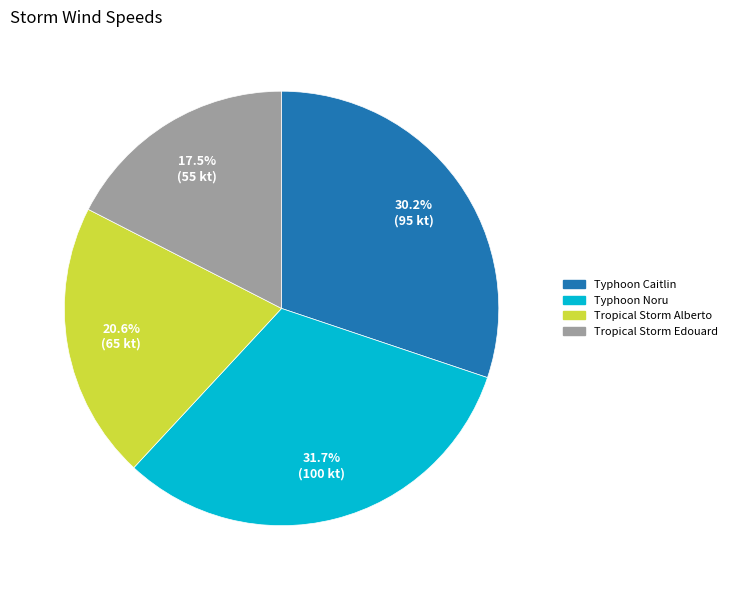

To the nearest percent, what percentage of the pie is Typhoon Caitlin?

30%